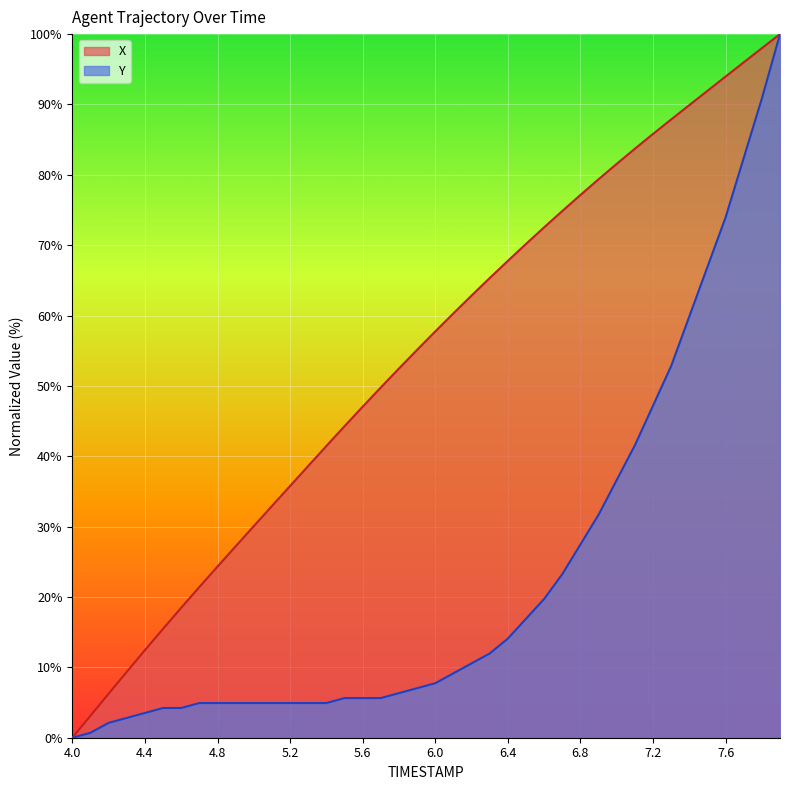

What are all the series names shown in the legend?

X, Y